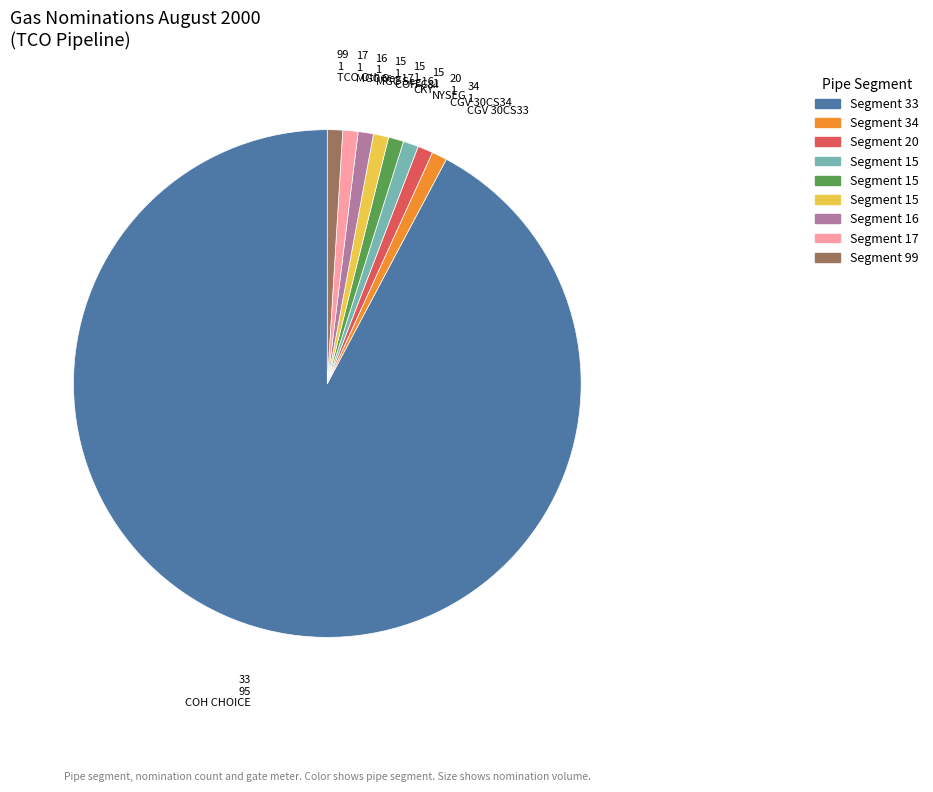

Is there a majority slice in this chart?

Yes